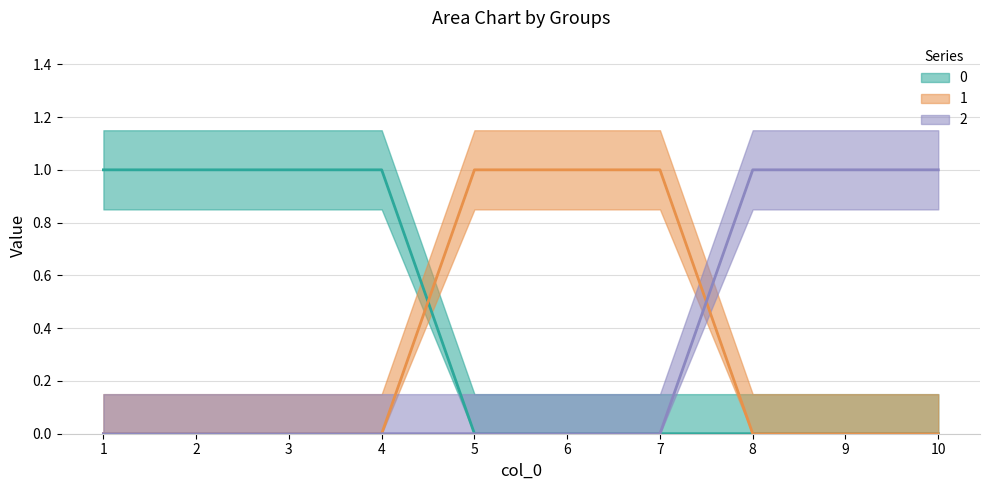

Does the chart display data point markers on the line(s)?

No